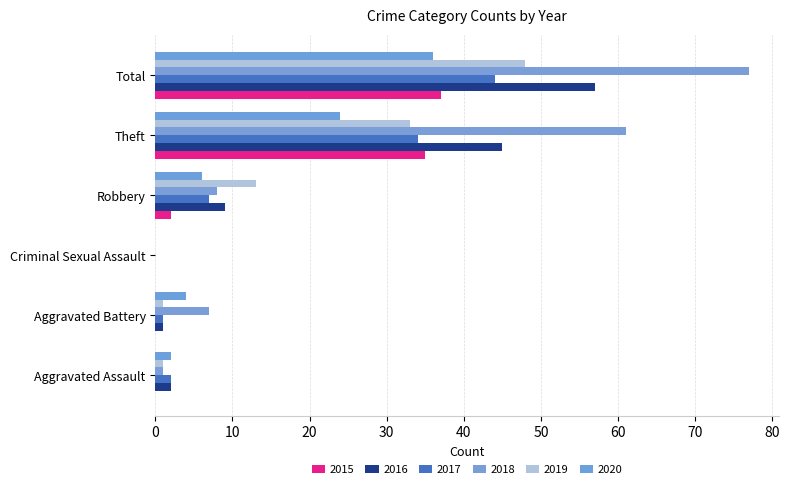

Is it true that 2020 equals 24 at Theft?

True